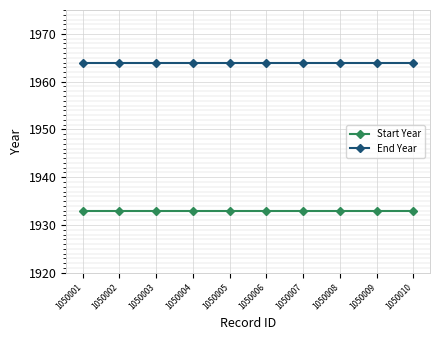

How many lines are shown in the chart?

2